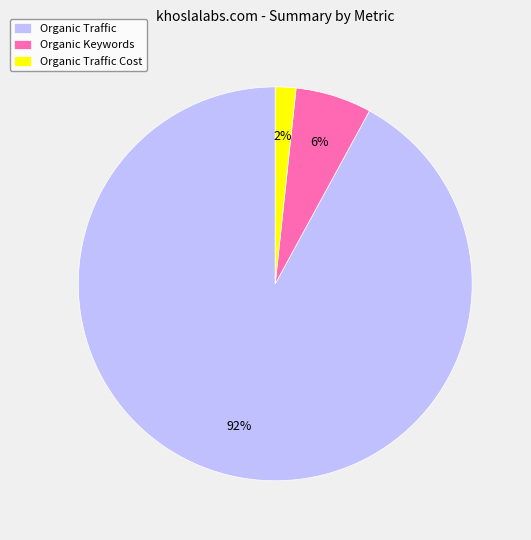

Does Organic Keywords account for over 50% of the chart?

No